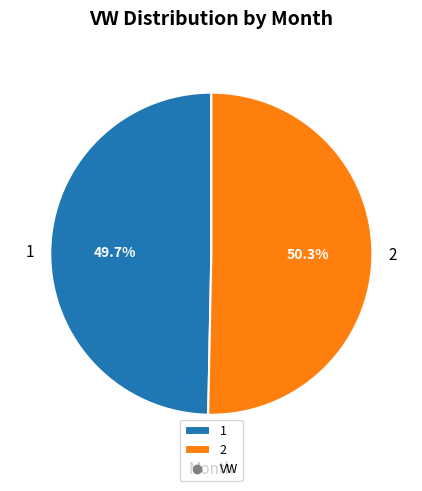

What portion of the pie excludes 2?

49.7%